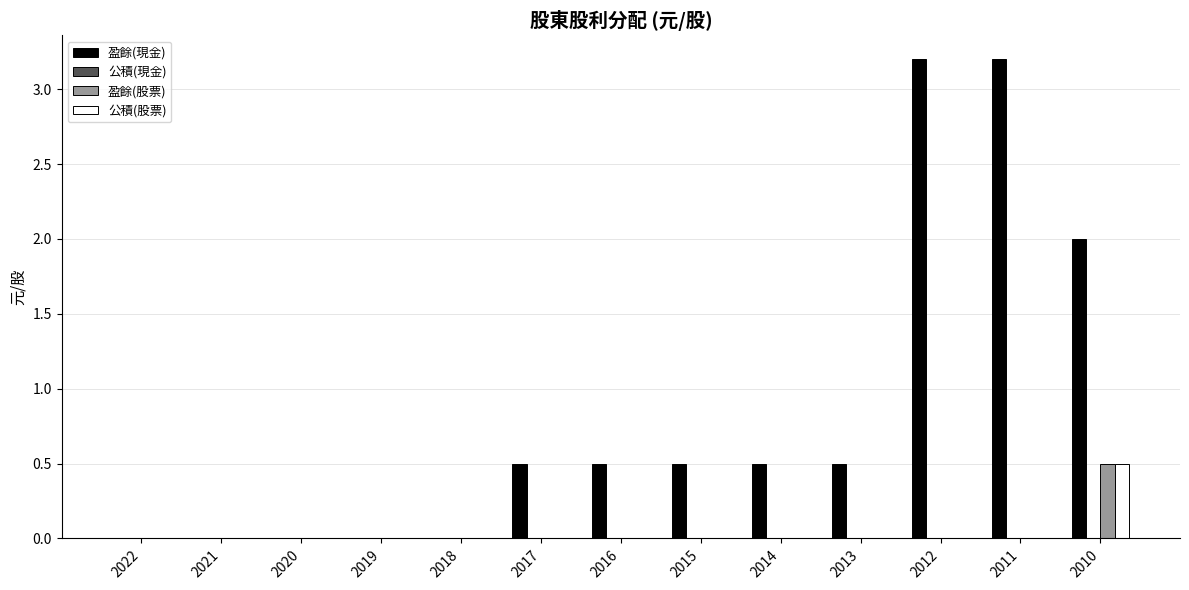

What is the sum of the 公積(股票) values at 2014 and 2010?

0.5